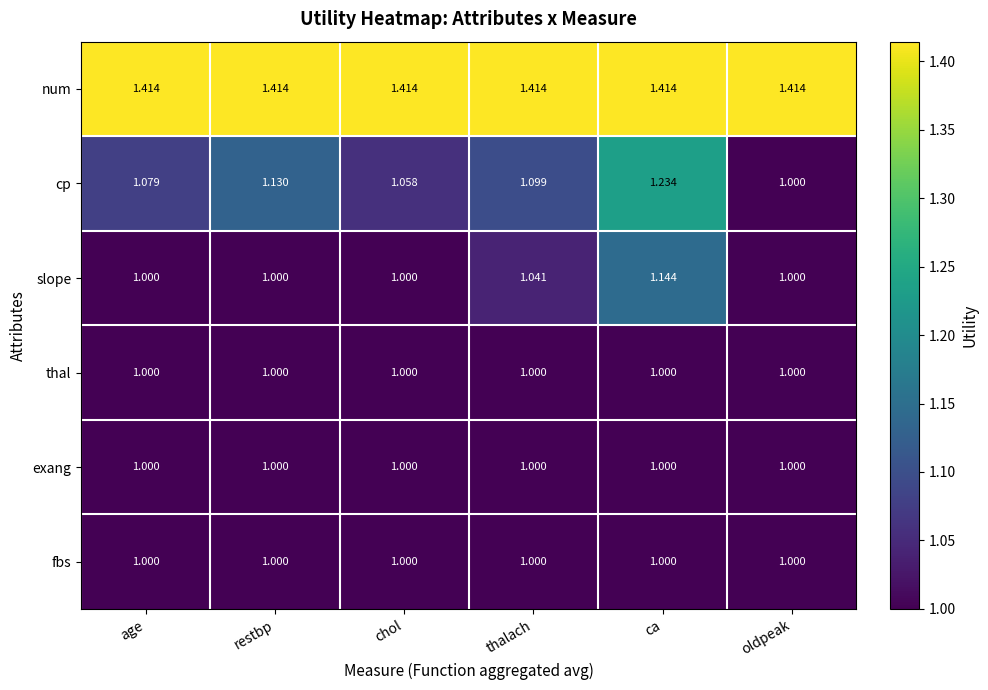

Which series changed the most between age and chol?

cp